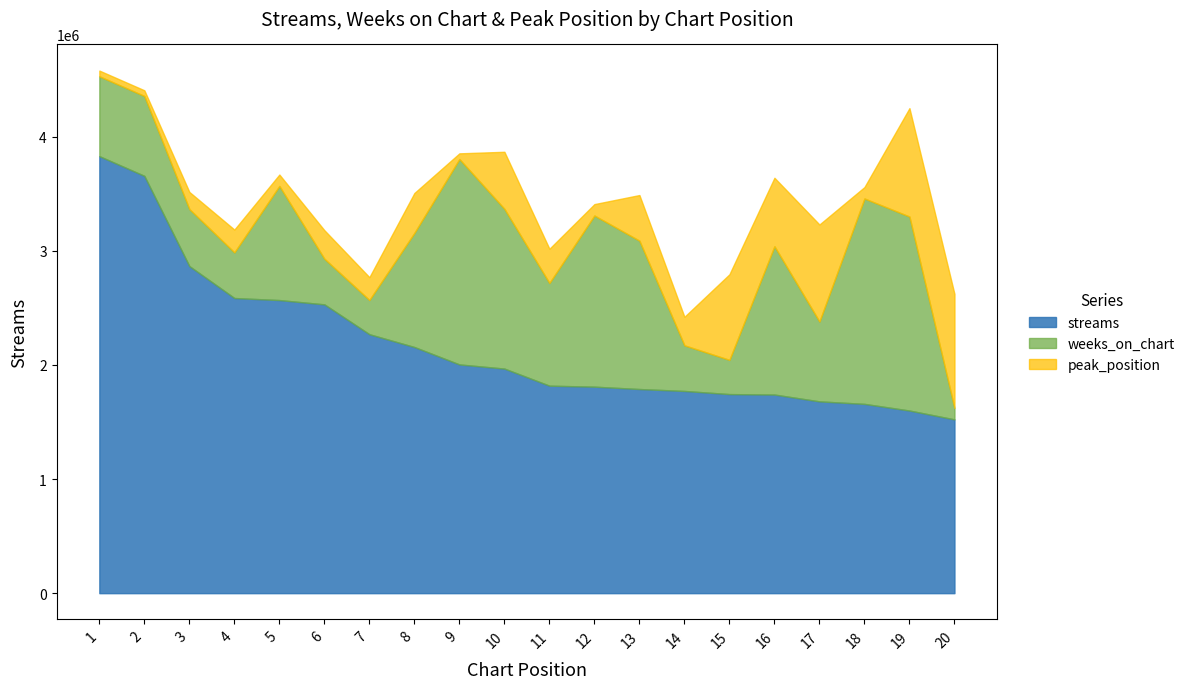

What is the highest value of the streams series?

3829817